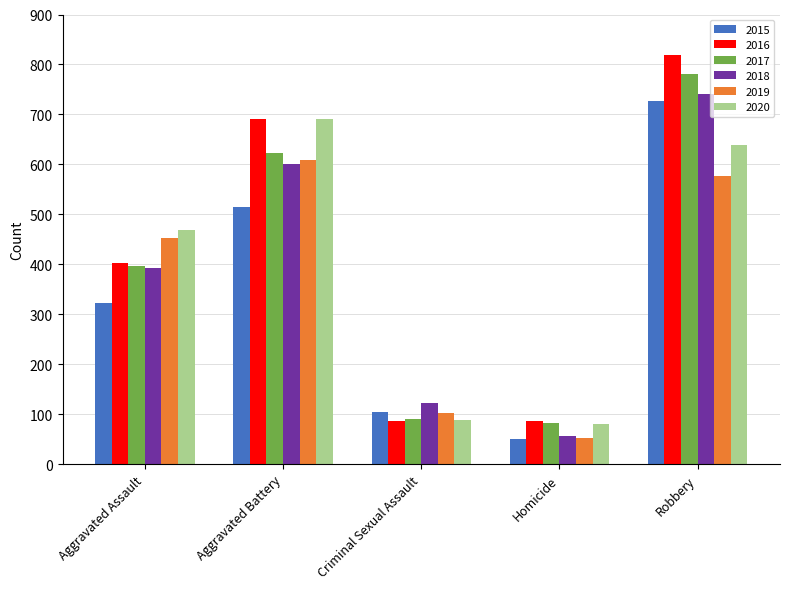

What are all the series names shown in the legend?

2015, 2016, 2017, 2018, 2019, 2020